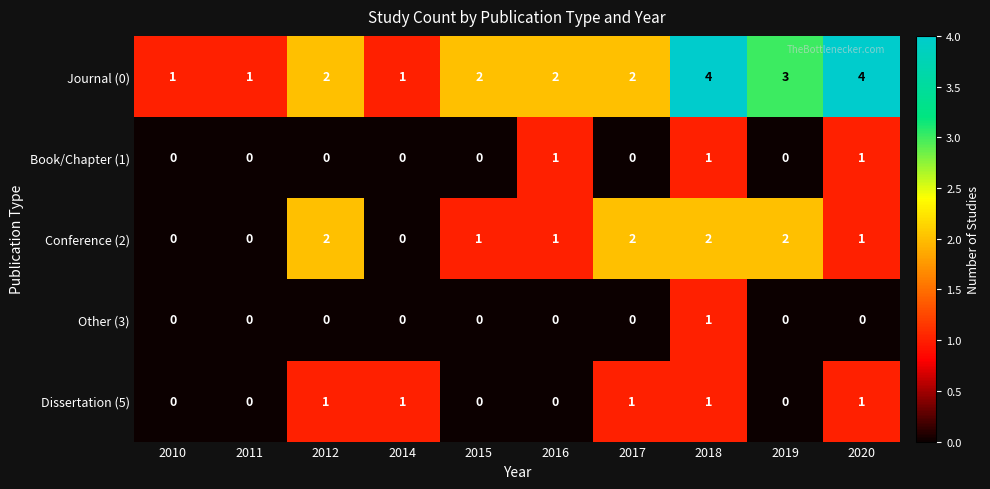

What is the sum of all Journal (0) values?

22